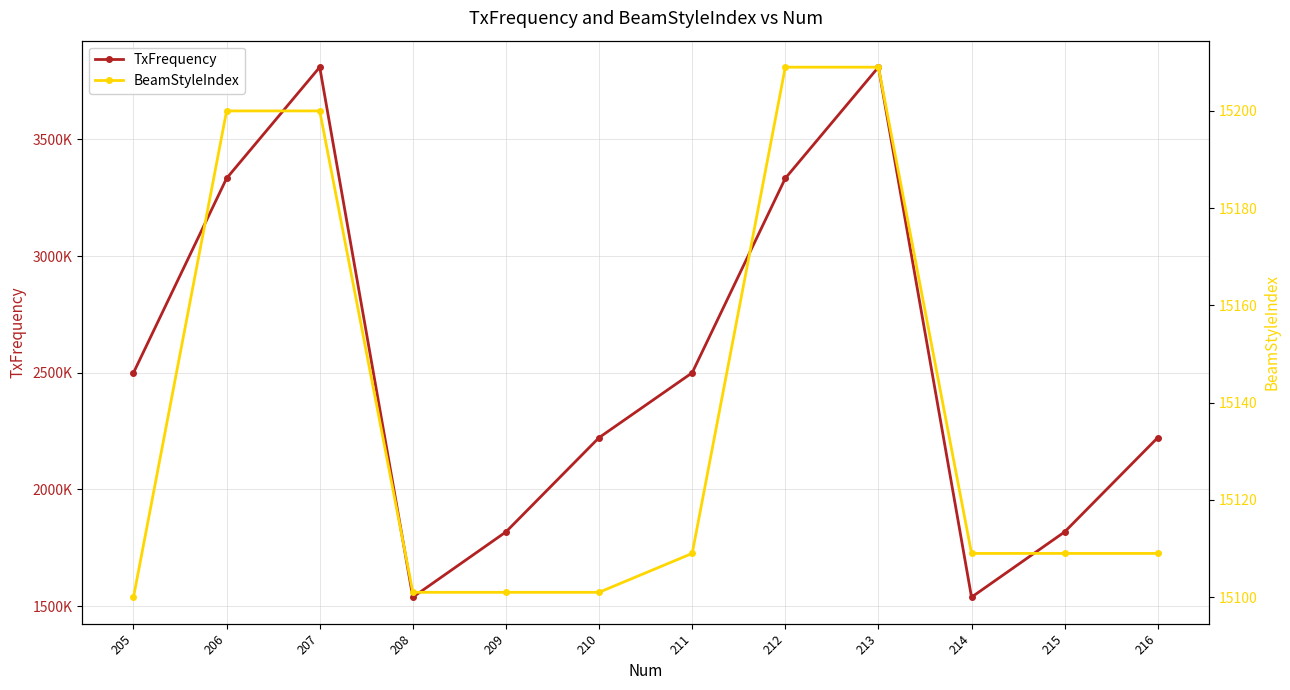

Read the BeamStyleIndex value at 215, to the nearest 5.

15110